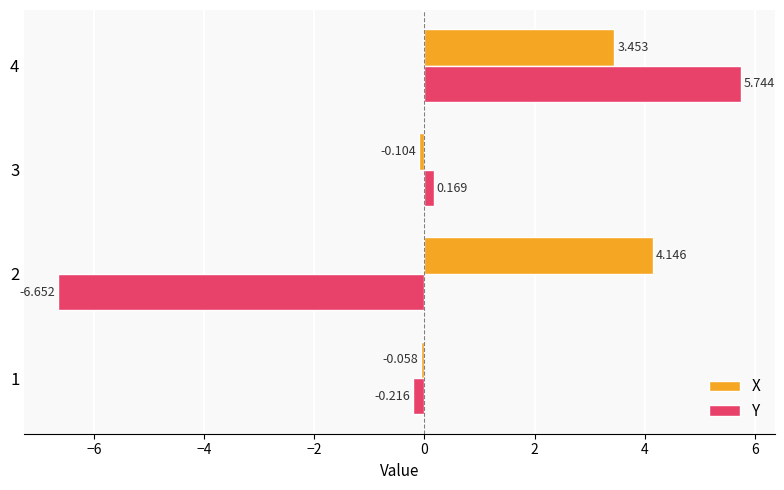

Which series changed the most between 1 and 3?

Y